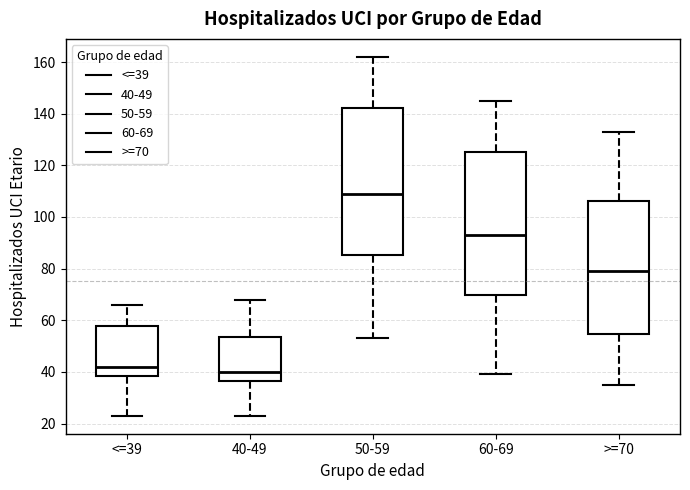

Reading left to right, transcribe this box plot: for each box, give where its median line is, the range the box spans, and where its two whiskers end, as read against the y-axis. The values are not printed on the chart, so give them approximately, as read against the axis.

<=39: median 42, box 38 to 58, whiskers 24 to 66
40-49: median 40, box 36 to 54, whiskers 24 to 68
50-59: median 110, box 86 to 142, whiskers 54 to 162
60-69: median 94, box 70 to 126, whiskers 40 to 146
>=70: median 80, box 54 to 106, whiskers 36 to 134